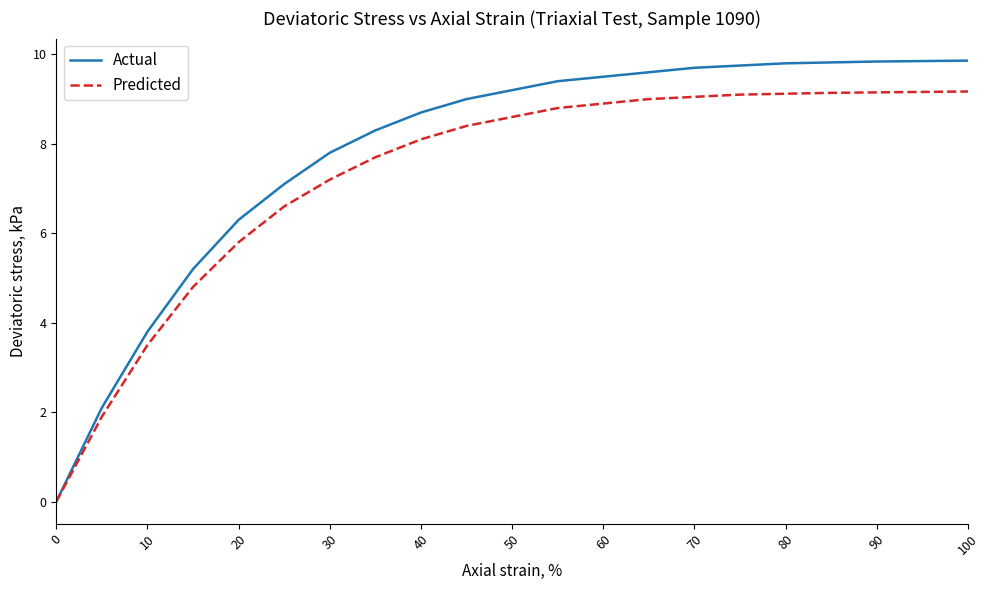

What is the average value of the Actual series?

7.8